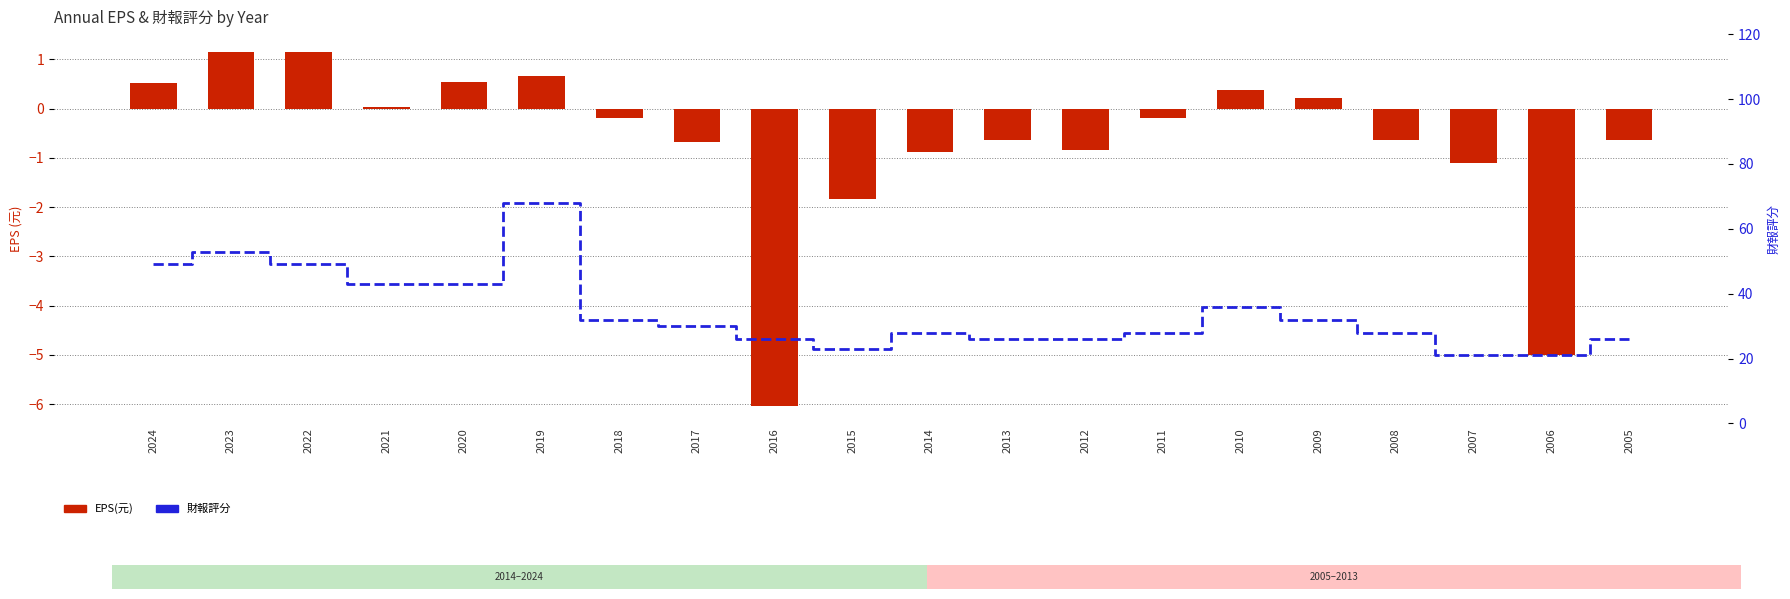

How many groups of bars are there?

20